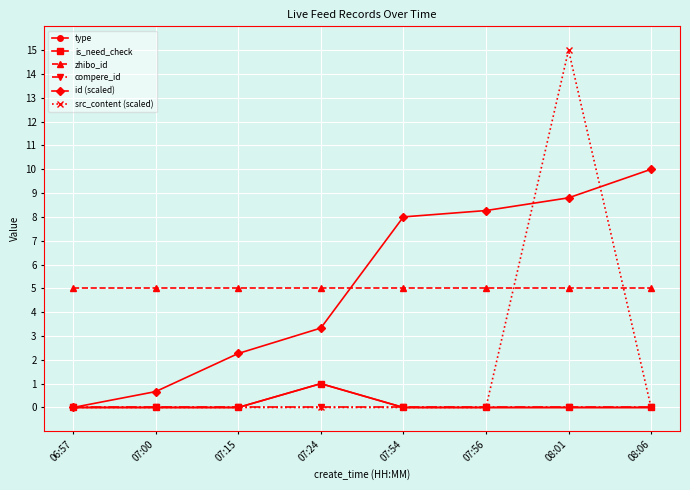

Which series has the widest spread of values?

src_content (scaled)